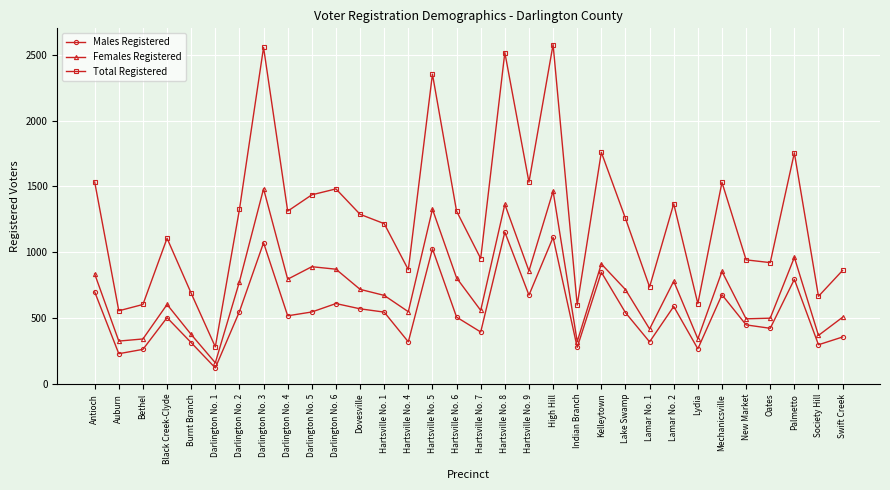

What is the total value across all series at Swift Creek?

1724